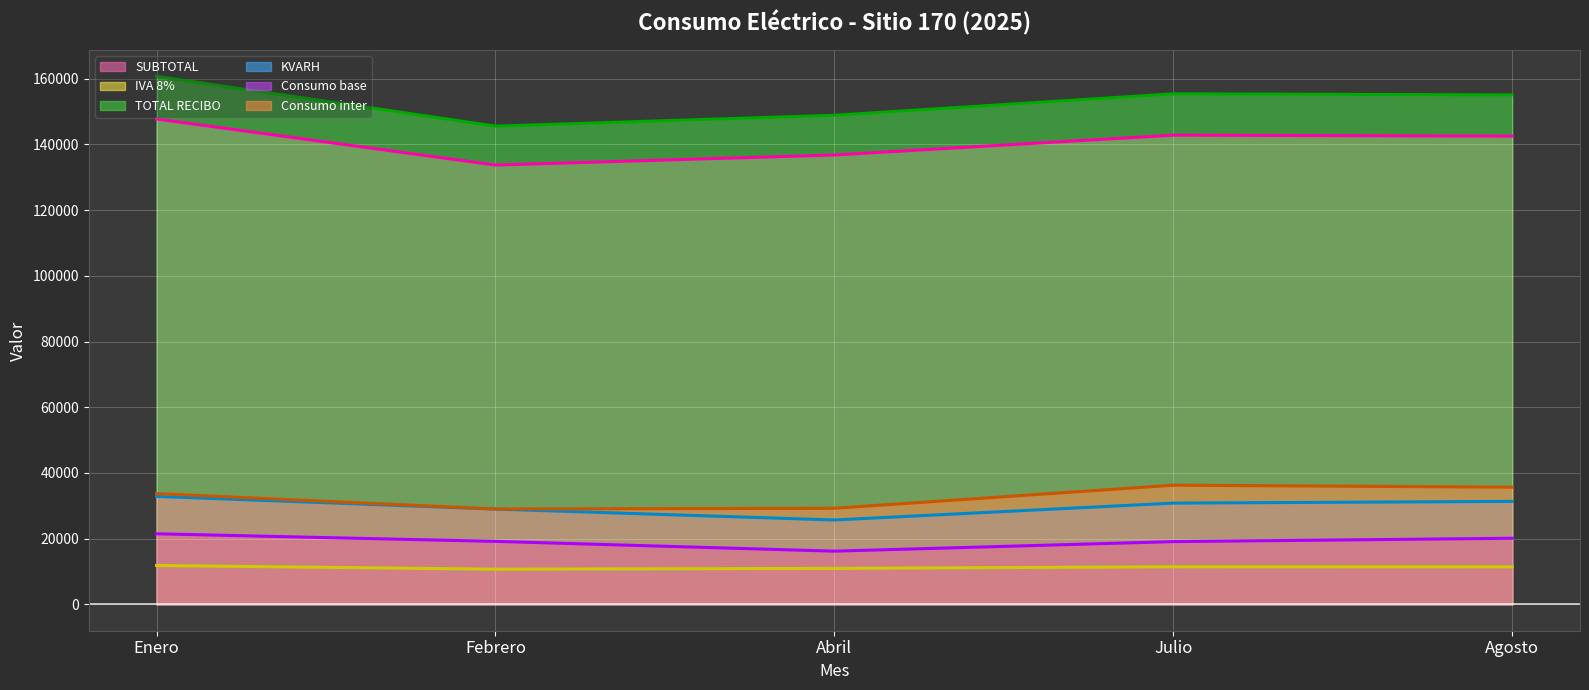

What is the value of the TOTAL RECIBO point at the 3rd from the left?

148886.0